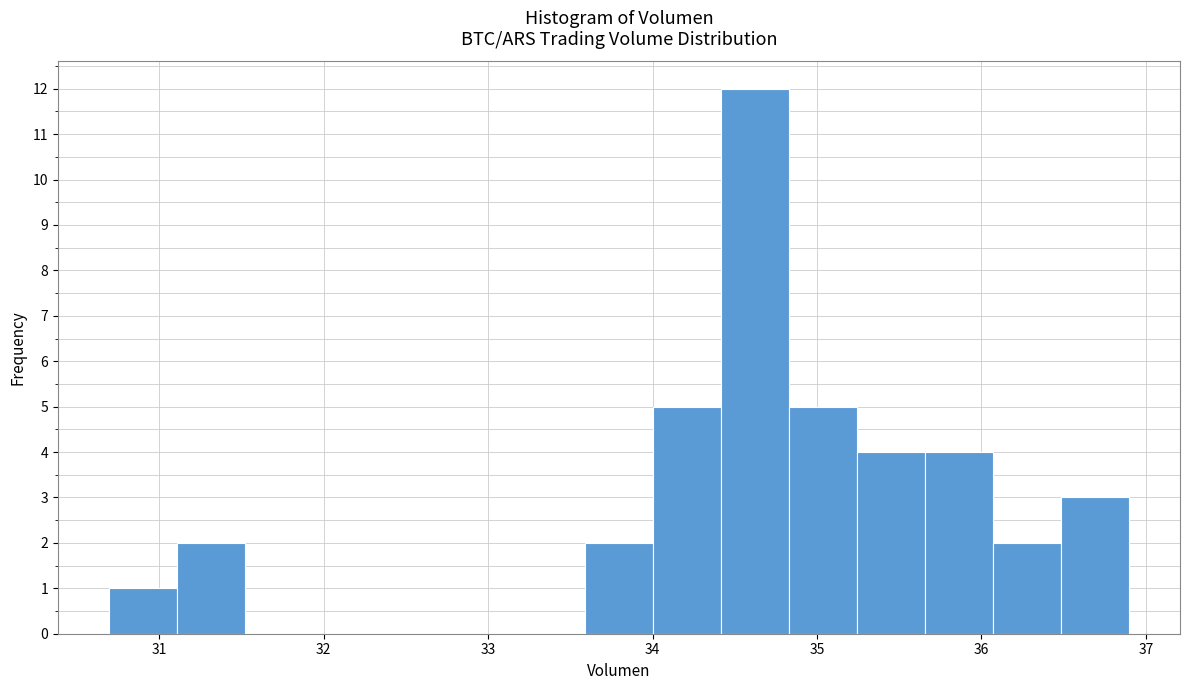

Reading left to right, list every bar in this chart as the range it spans on the x-axis followed by its height. Neither the bar edges nor the heights are printed on the chart, so give them approximately, as read against the axes.

30.7 to 31.1: 1
31.1 to 31.5: 2
31.5 to 31.9: 0
31.9 to 32.3: 0
32.3 to 32.8: 0
32.8 to 33.2: 0
33.2 to 33.6: 0
33.6 to 34.0: 2
34.0 to 34.4: 5
34.4 to 34.8: 12
34.8 to 35.2: 5
35.2 to 35.7: 4
35.7 to 36.1: 4
36.1 to 36.5: 2
36.5 to 36.9: 3